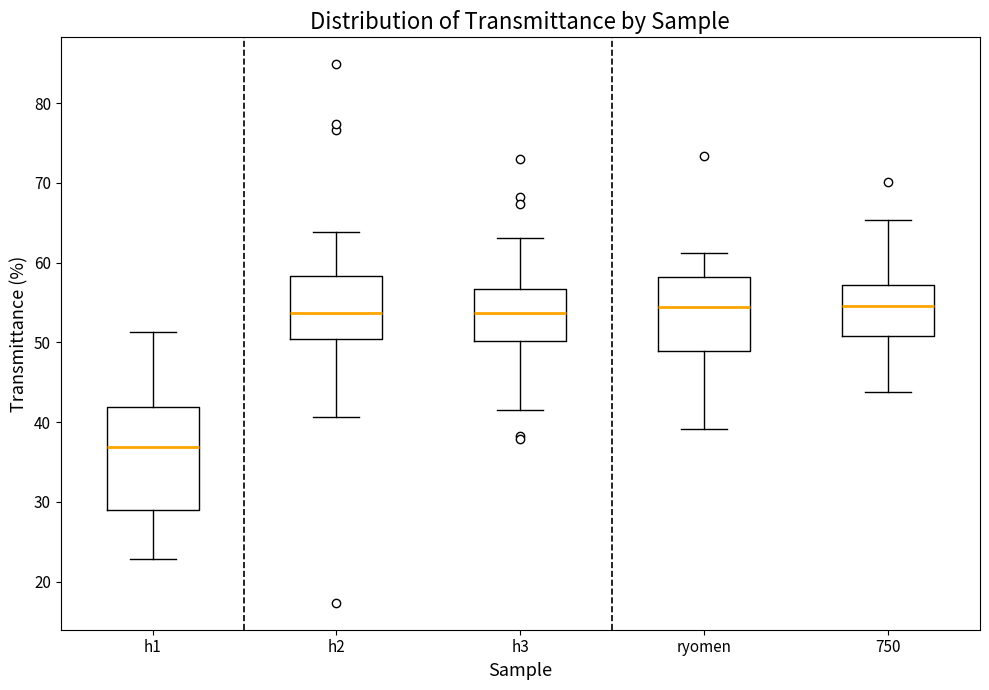

Comparing the boxes themselves (not the whiskers), which one is the tallest?

h1